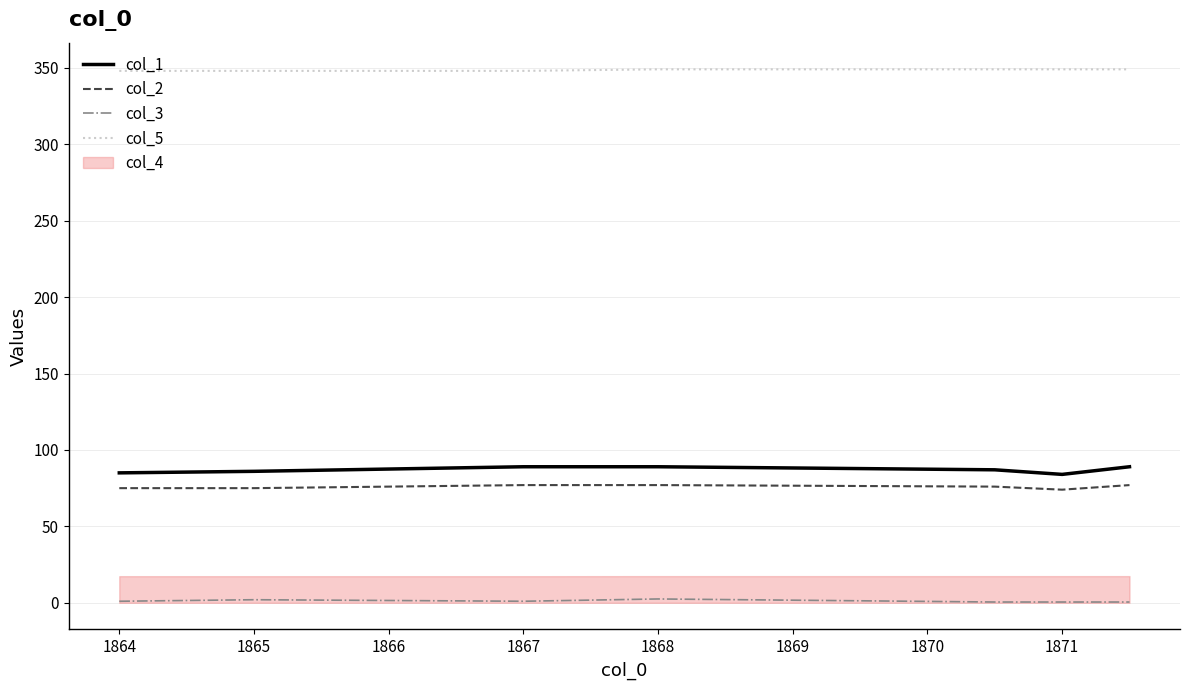

The col_5 series shows 348.0 at 1864. True or false?

True